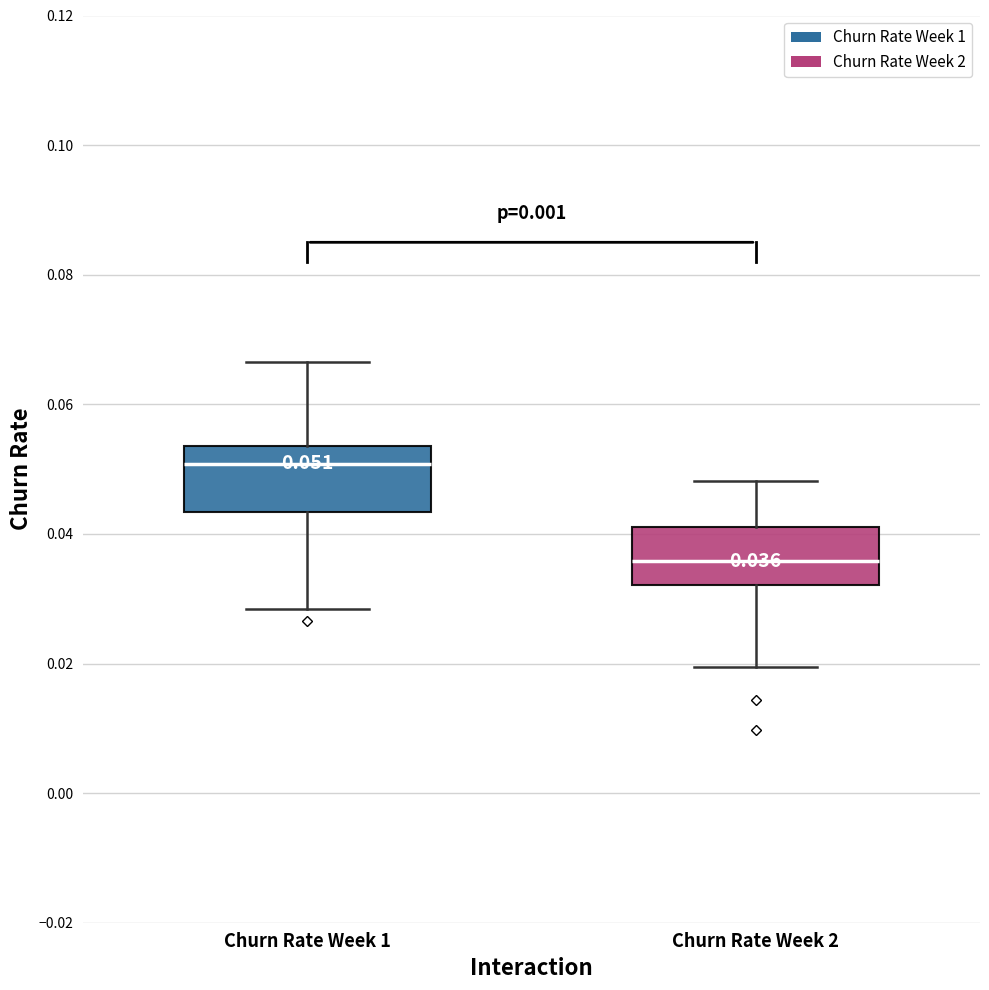

Which box has the highest median line?

Churn Rate Week 1